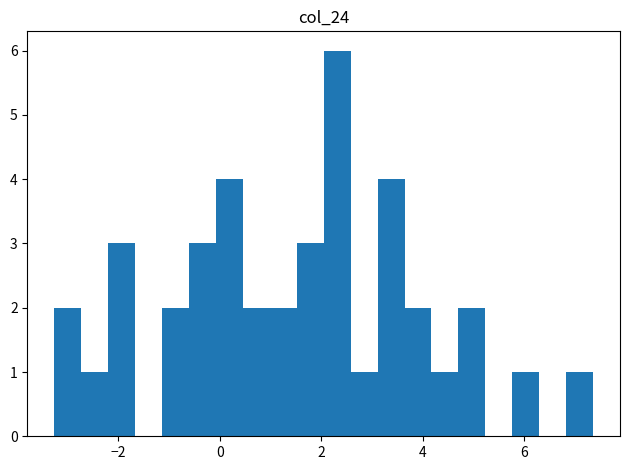

Read against the x-axis, roughly where is the centre of the tallest bar?

2.4